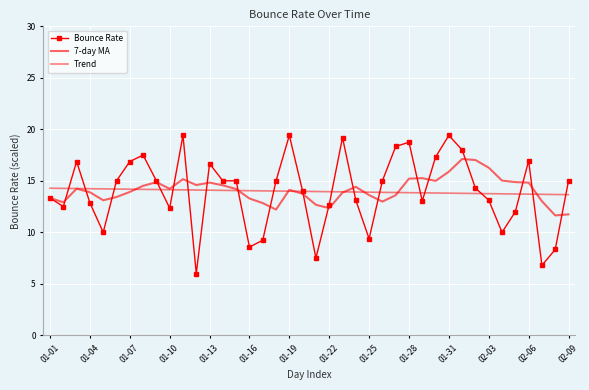

List the series in order of their peak value, lowest first.

Trend, 7-day MA, Bounce Rate